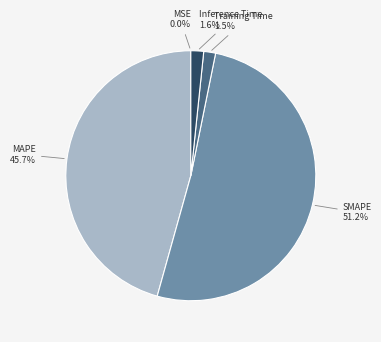

Does any single category account for the majority?

Yes